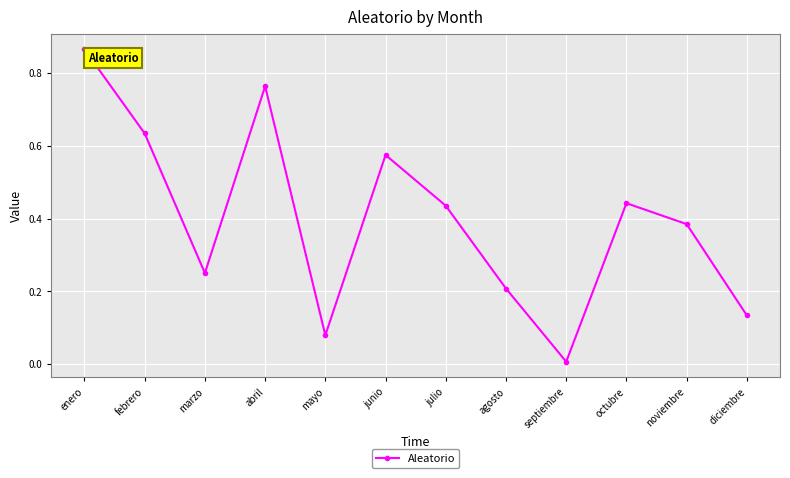

What position from the left is mayo?

5